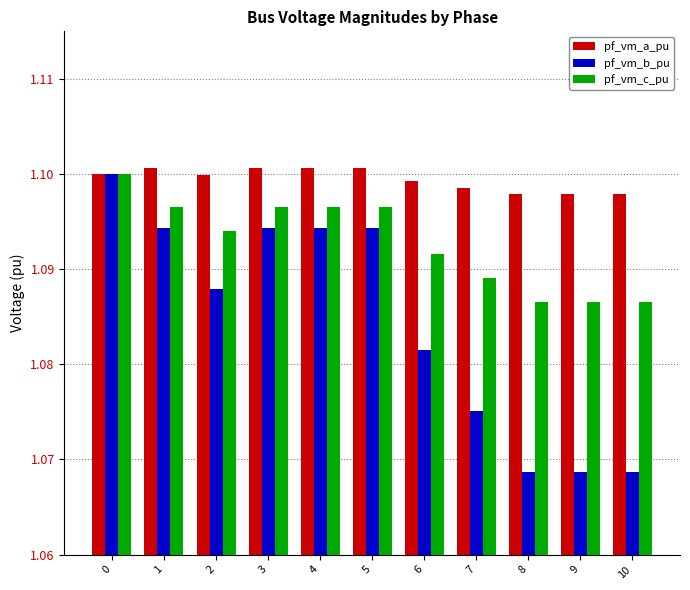

The value of pf_vm_c_pu at 9 is 1.1. True or false?

True